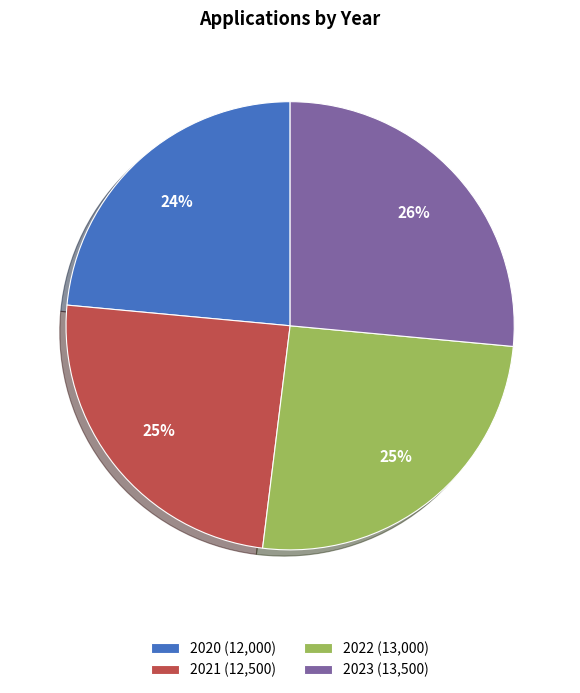

What is the ratio of the value at 2023 to the value at 2022?

1.0